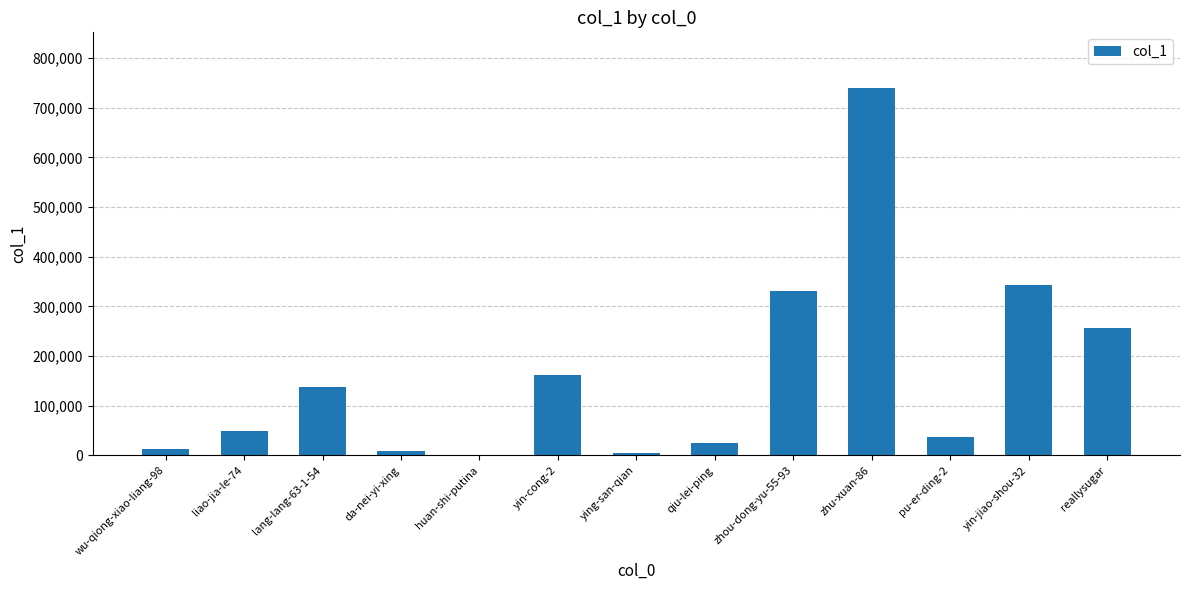

At which label is the value closest to 370452?

yin-jiao-shou-32